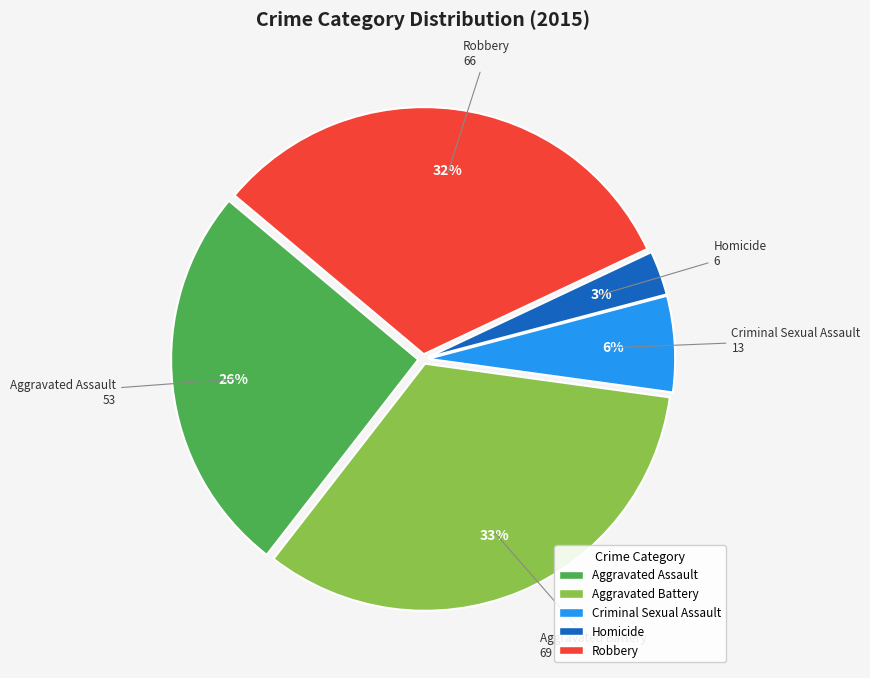

True or false: Aggravated Assault accounts for 16% of the total.

False